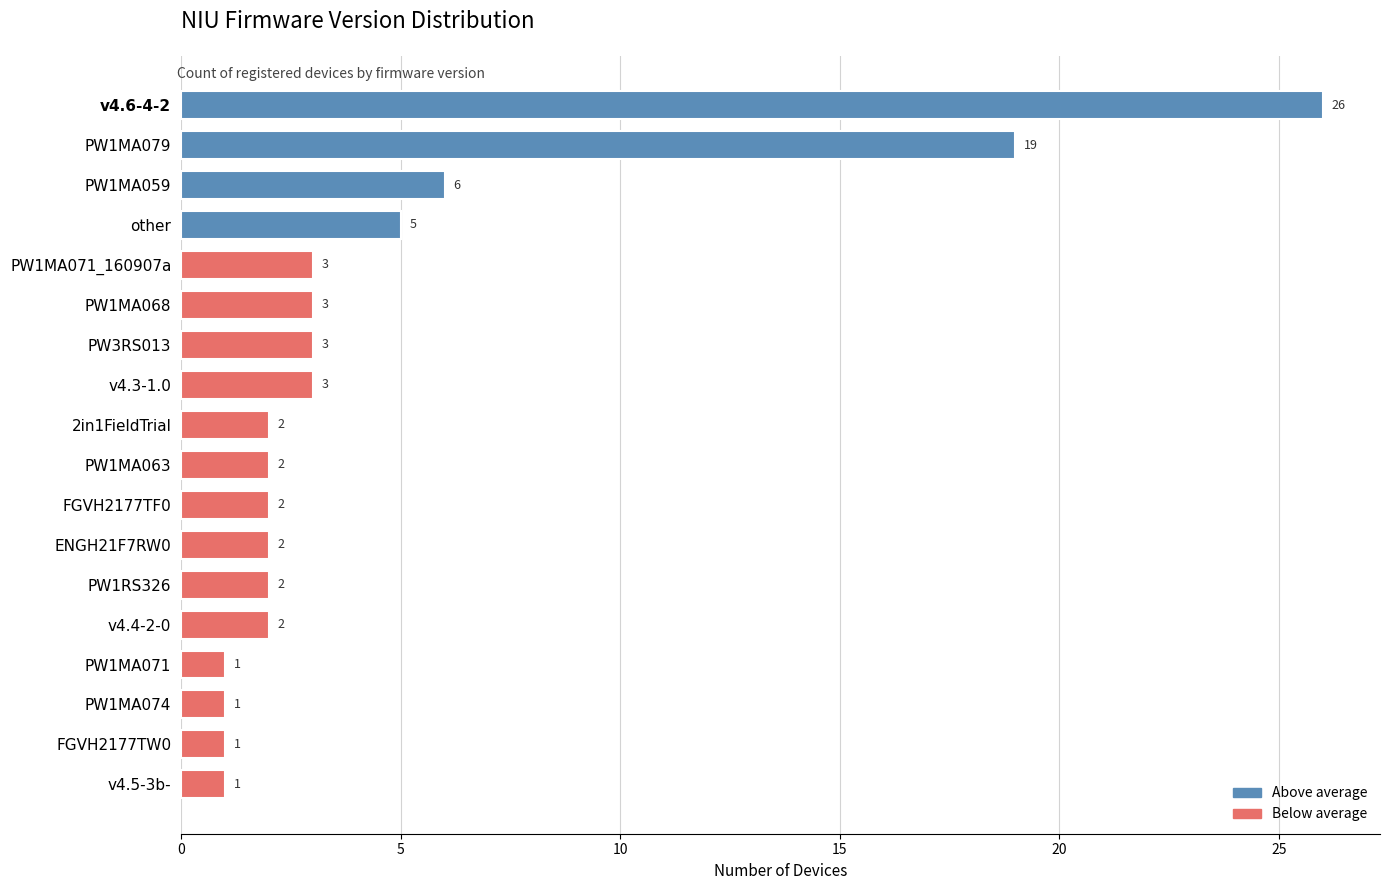

Count the number of categories in the chart.

18